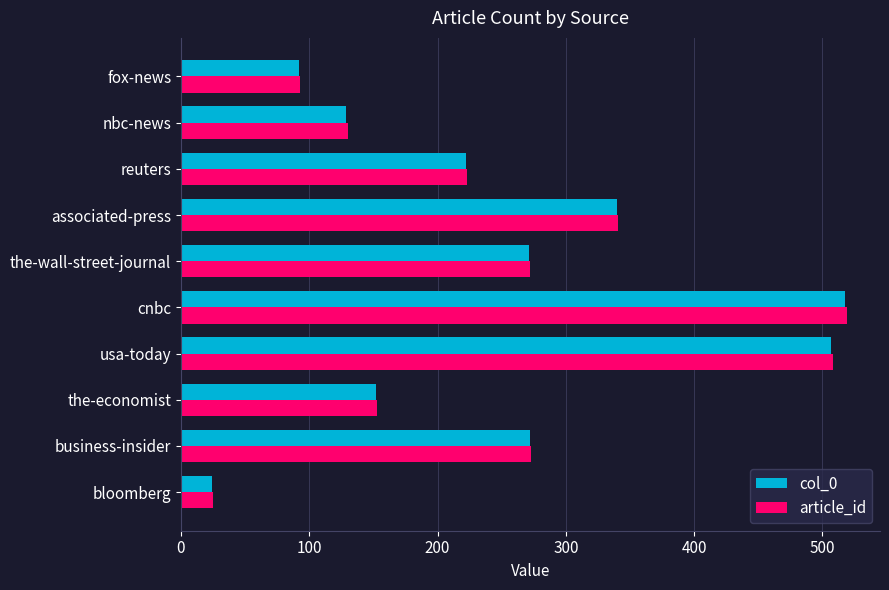

At which category is the sum across all series the highest?

cnbc